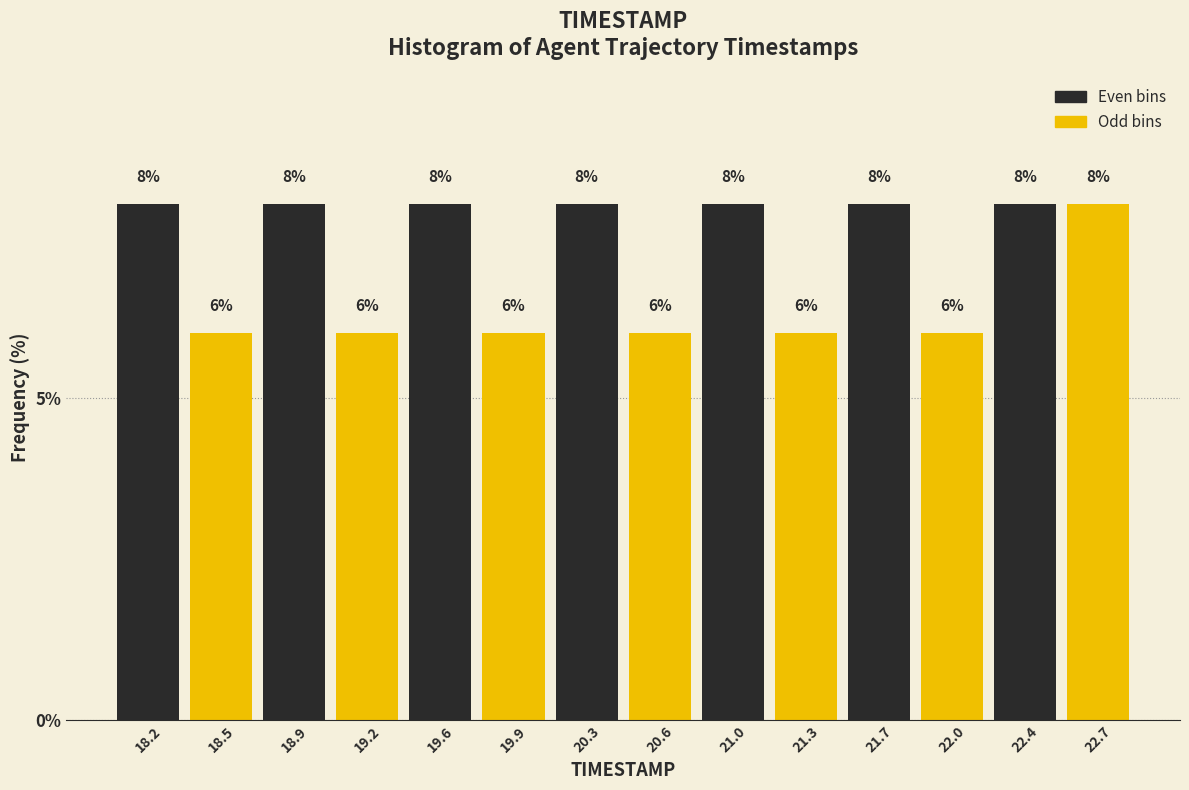

What is the height of the bar covering 22.20 to 22.55 on the x-axis?

8